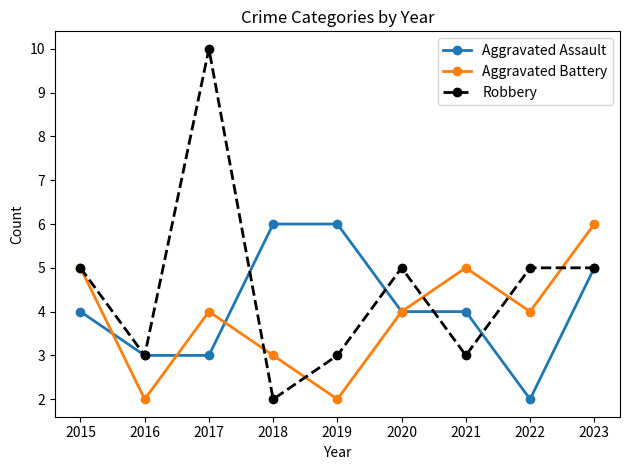

Does the chart display data point markers on the line(s)?

Yes